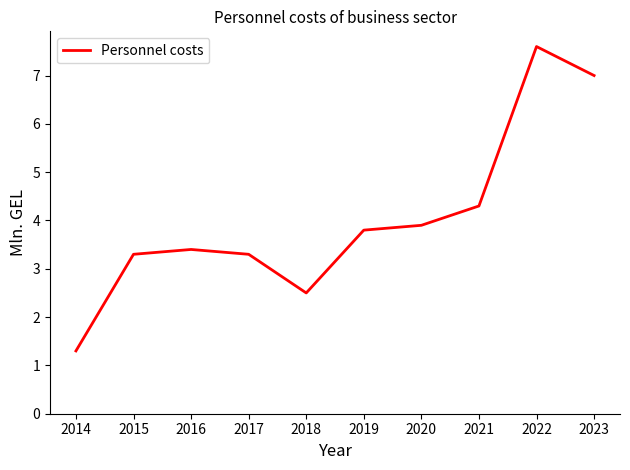

Between 2014 and 2015, which is larger?

2015